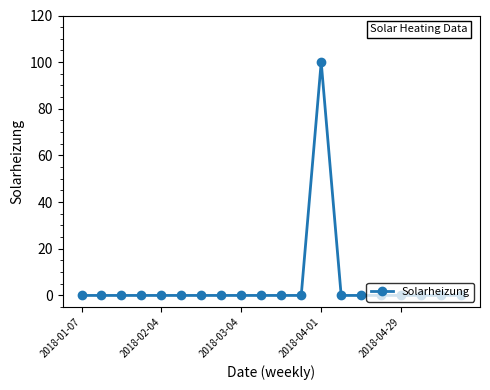

What is the average value?

5